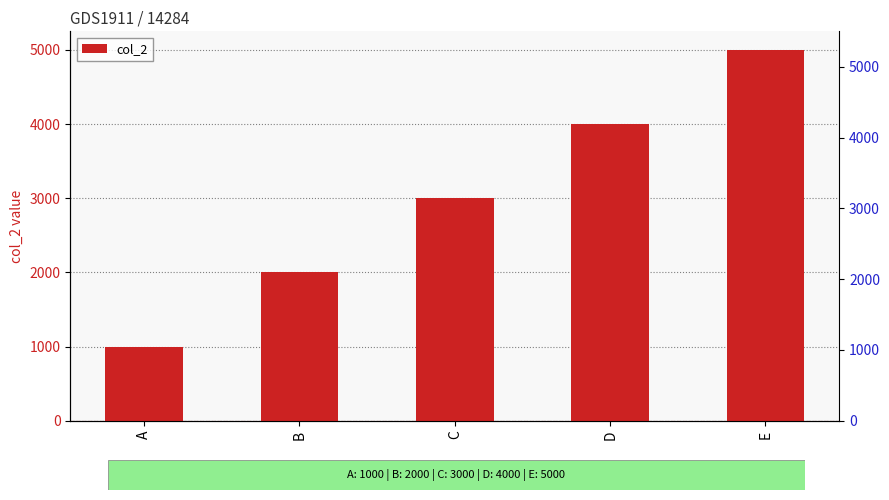

Are the bars grouped side by side (vs. stacked)?

No